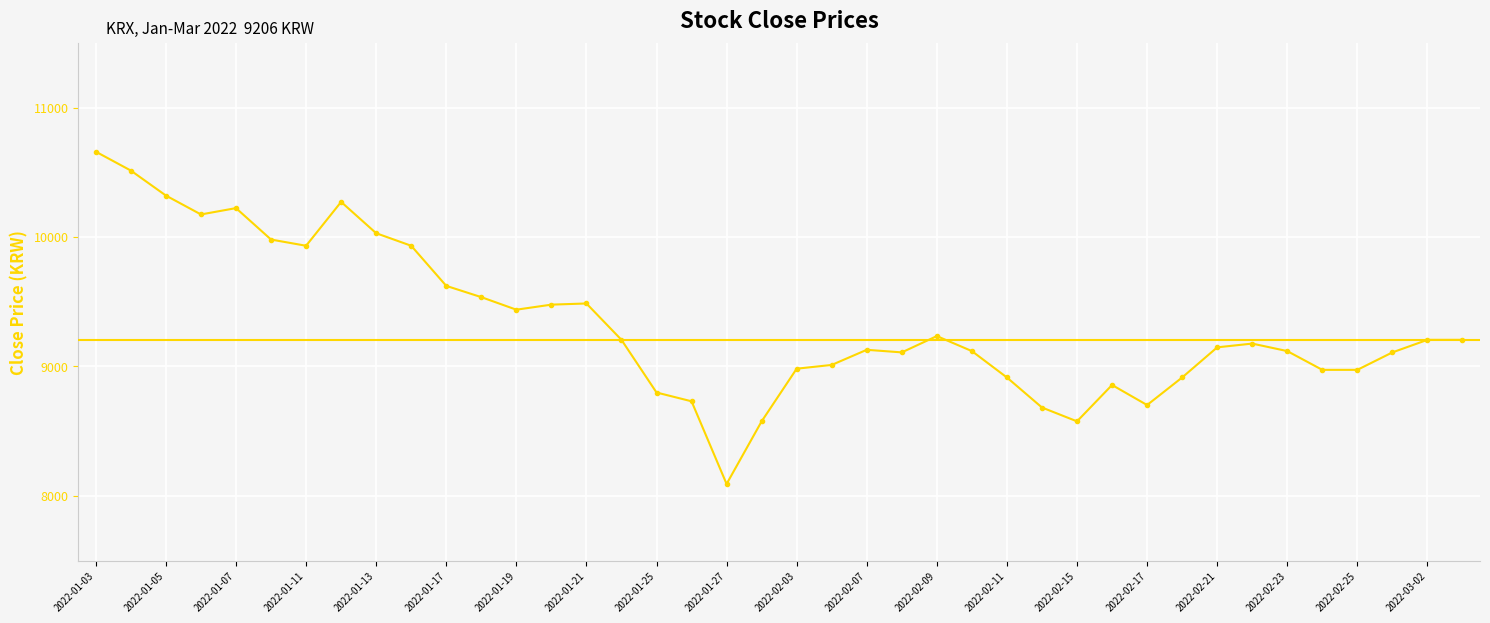

What is the greatest value displayed?

10660